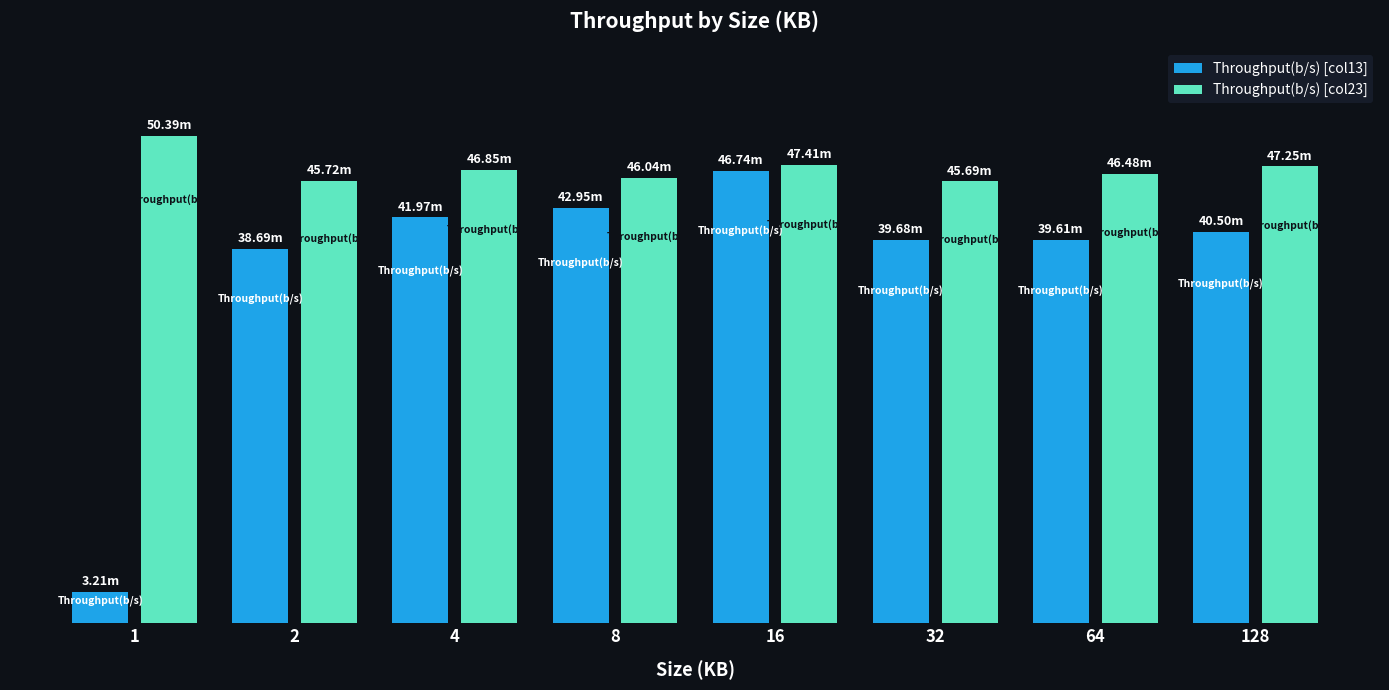

Which series has the largest total across all categories?

Throughput(b/s) [col23]